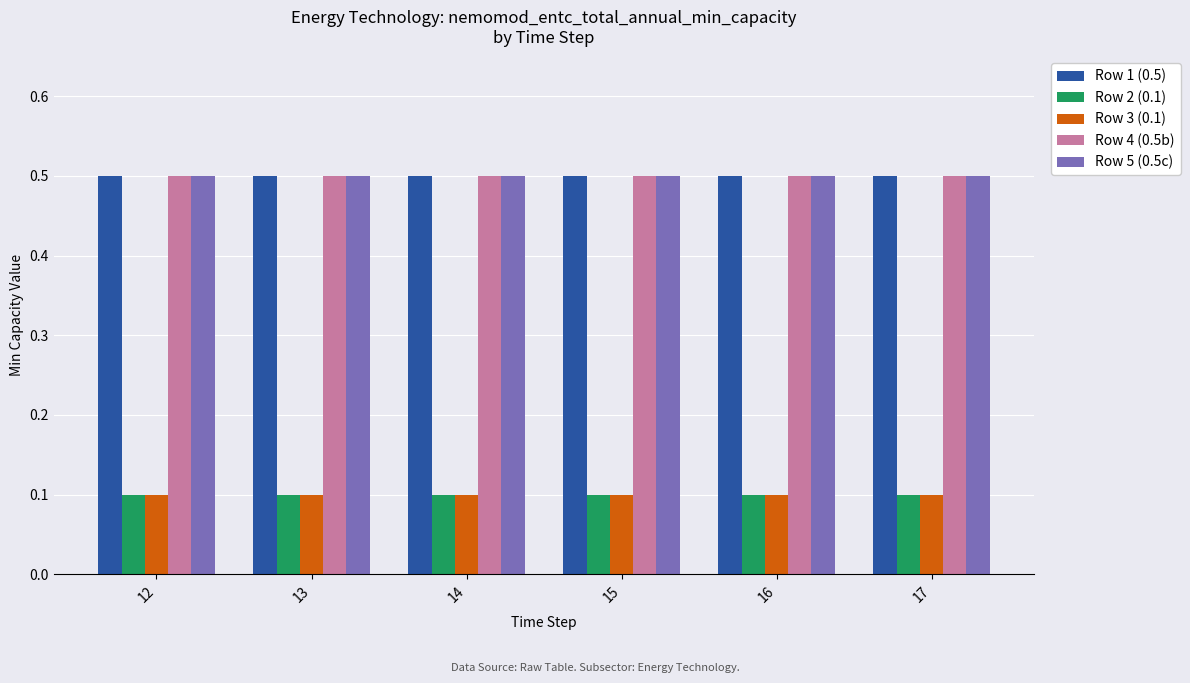

Is it true that Row 1 (0.5) equals 0.5 at 16?

True